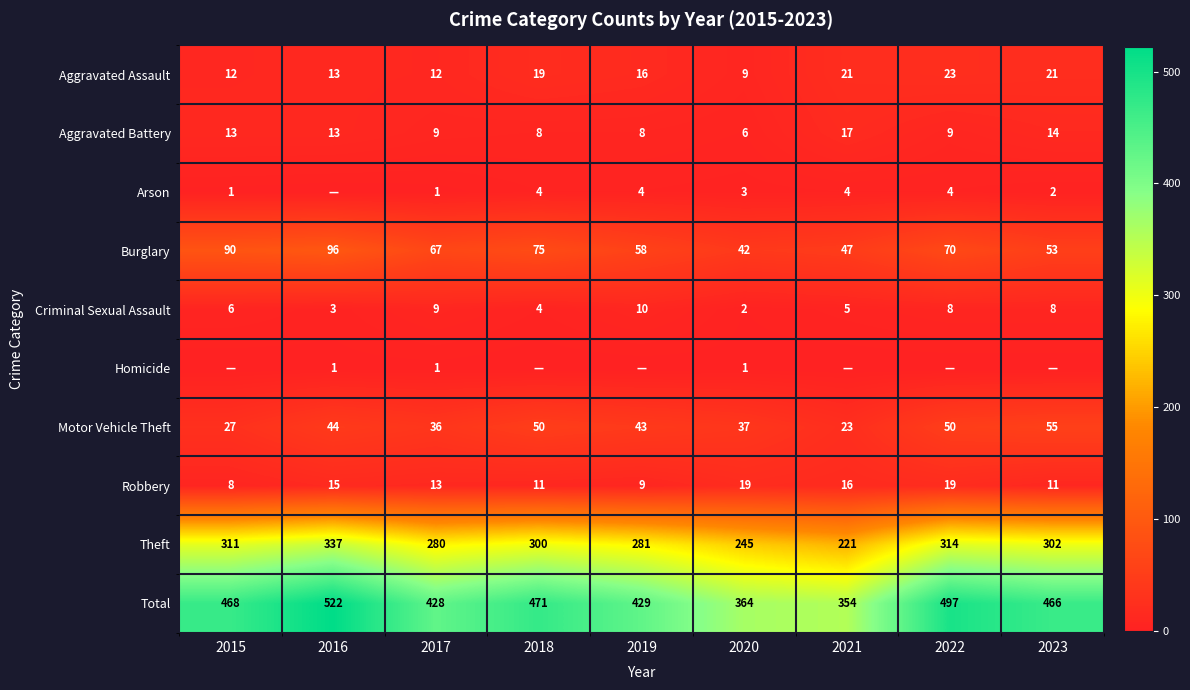

The value of Theft at 2021 is 221. True or false?

True